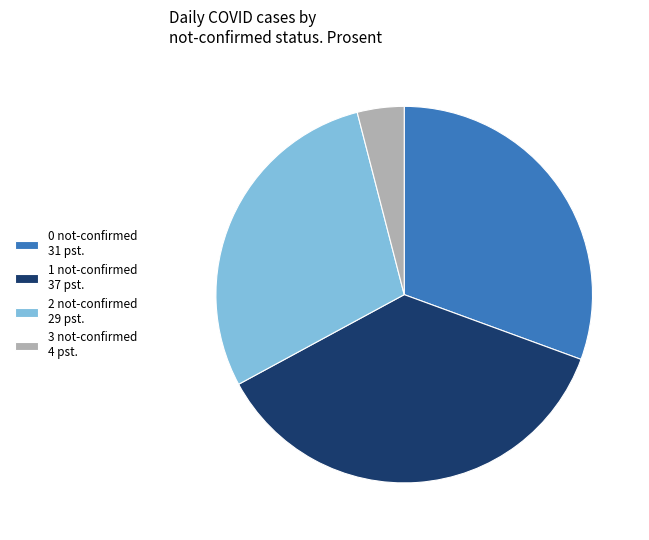

What is the ratio of the value at 1 not-confirmed 37 pst. to the value at 2 not-confirmed 29 pst.?

1.3